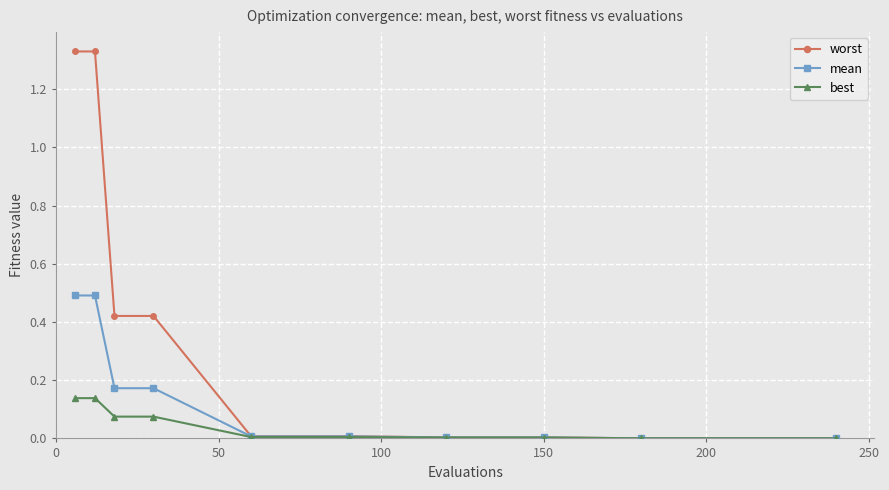

Rank the series by their average value, from lowest to highest.

best, mean, worst